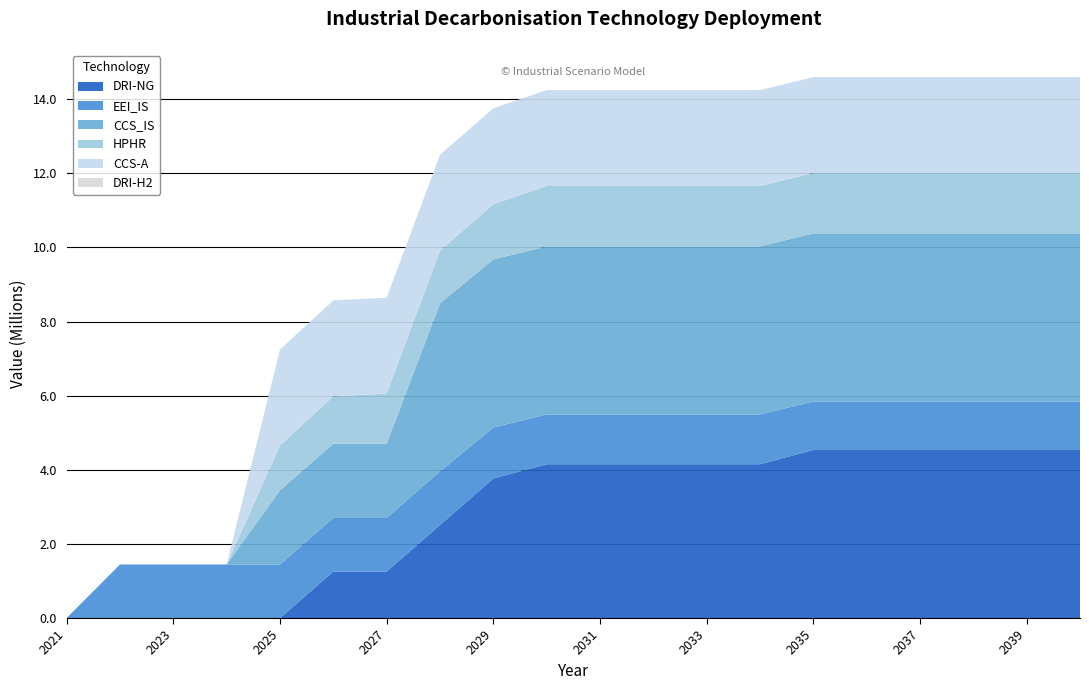

Reading right to left, transcribe all the data shown in this chart.

DRI-NG: 2040=4534666.7	2039=4534666.7	2038=4534666.7	2037=4534666.7	2036=4534666.7	2035=4534666.7	2034=4150413.3	2033=4150413.3	2032=4150413.3	2031=4150413.3	2030=4150413.3	2029=3766160.0	2028=2510773.3	2027=1255386.7	2026=1255386.7	2025=0.0	2024=0.0	2023=0.0	2022=0.0	2021=0.0
EEI_IS: 2040=1308076.9	2039=1308076.9	2038=1308076.9	2037=1308076.9	2036=1308076.9	2035=1308076.9	2034=1341329.6	2033=1341329.6	2032=1341329.6	2031=1341329.6	2030=1341329.6	2029=1374582.3	2028=1444840.1	2027=1444840.1	2026=1444840.1	2025=1444840.1	2024=1444840.1	2023=1444840.1	2022=1444840.1	2021=0.0
CCS_IS: 2040=4534666.7	2039=4534666.7	2038=4534666.7	2037=4534666.7	2036=4534666.7	2035=4534666.7	2034=4534666.7	2033=4534666.7	2032=4534666.7	2031=4534666.7	2030=4534666.7	2029=4534666.7	2028=4534666.7	2027=2002634.2	2026=2002634.2	2025=2002634.2	2024=0.0	2023=0.0	2022=0.0	2021=0.0
HPHR: 2040=1629012.0	2039=1629012.0	2038=1629012.0	2037=1629012.0	2036=1629012.0	2035=1629012.0	2034=1629012.0	2033=1629012.0	2032=1629012.0	2031=1629012.0	2030=1629012.0	2029=1489382.4	2028=1419567.6	2027=1349752.8	2026=1279938.0	2025=1210123.2	2024=0.0	2023=0.0	2022=0.0	2021=0.0
CCS-A: 2040=2588560.0	2039=2588560.0	2038=2588560.0	2037=2588560.0	2036=2588560.0	2035=2588560.0	2034=2588560.0	2033=2588560.0	2032=2588560.0	2031=2588560.0	2030=2588560.0	2029=2588560.0	2028=2588560.0	2027=2588560.0	2026=2588560.0	2025=2588560.0	2024=0.0	2023=0.0	2022=0.0	2021=0.0
DRI-H2: 2040=0.0	2039=0.0	2038=0.0	2037=0.0	2036=0.0	2035=0.0	2034=0.0	2033=0.0	2032=0.0	2031=0.0	2030=0.0	2029=0.0	2028=0.0	2027=0.0	2026=0.0	2025=0.0	2024=0.0	2023=0.0	2022=0.0	2021=0.0